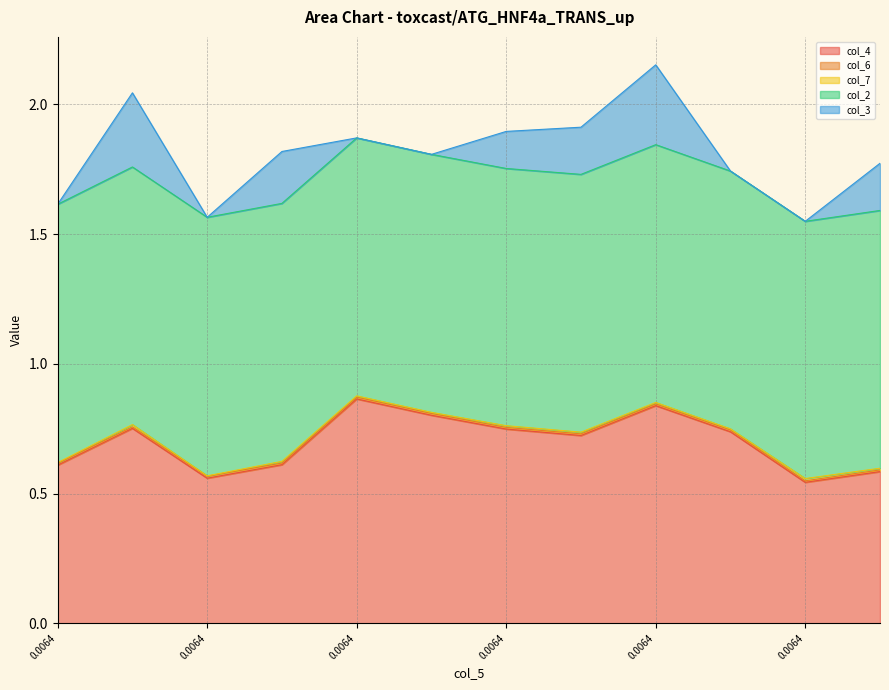

After their last crossing, which series has the higher values: col_3 or col_7?

col_3